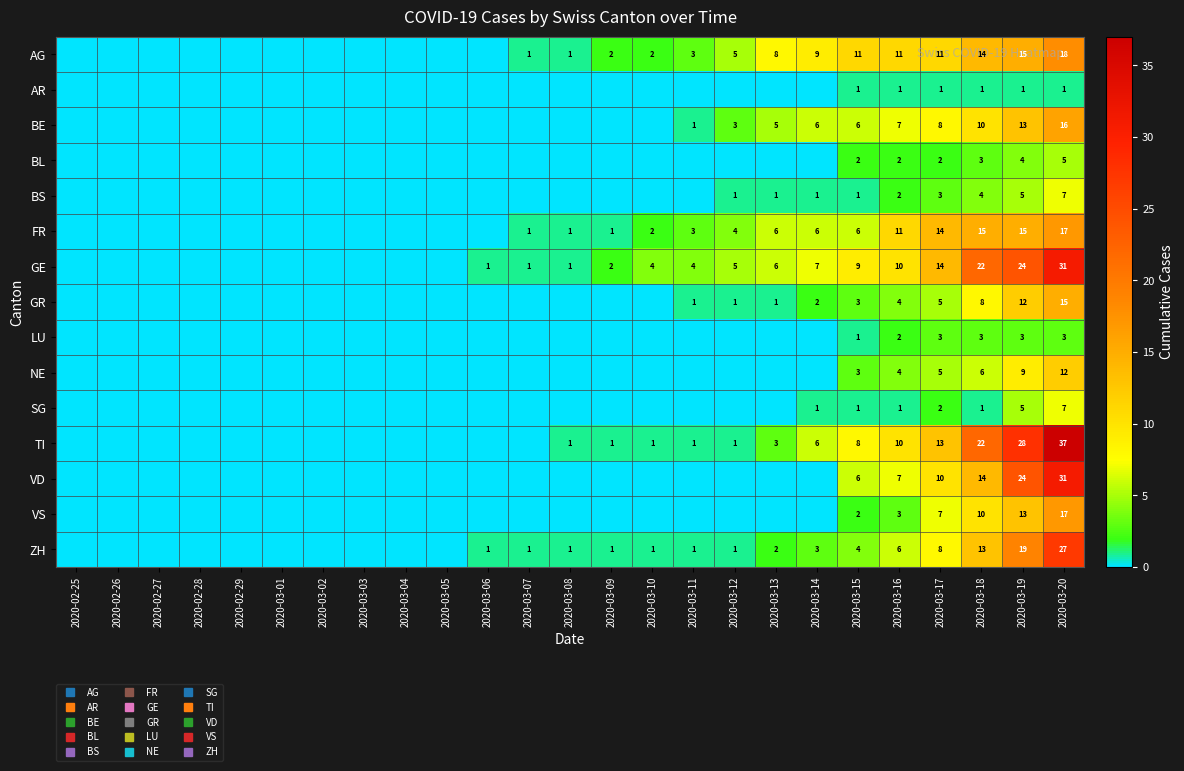

Is it true that VS equals 2 at 2020-03-15?

True